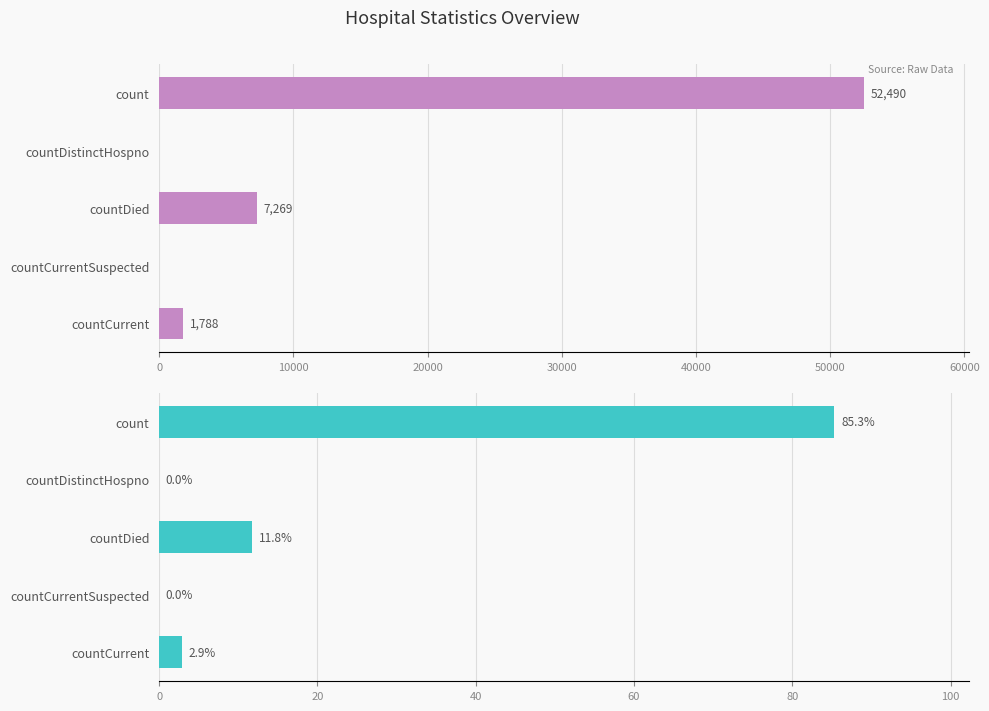

How many categories are shown in the chart?

5